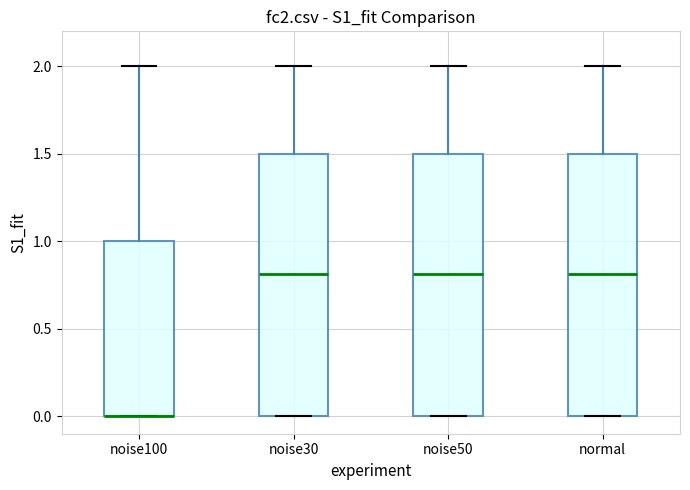

Where is the upper edge of the box for normal on the y-axis? The values are not printed on the chart, so give them approximately, as read against the axis.

1.5